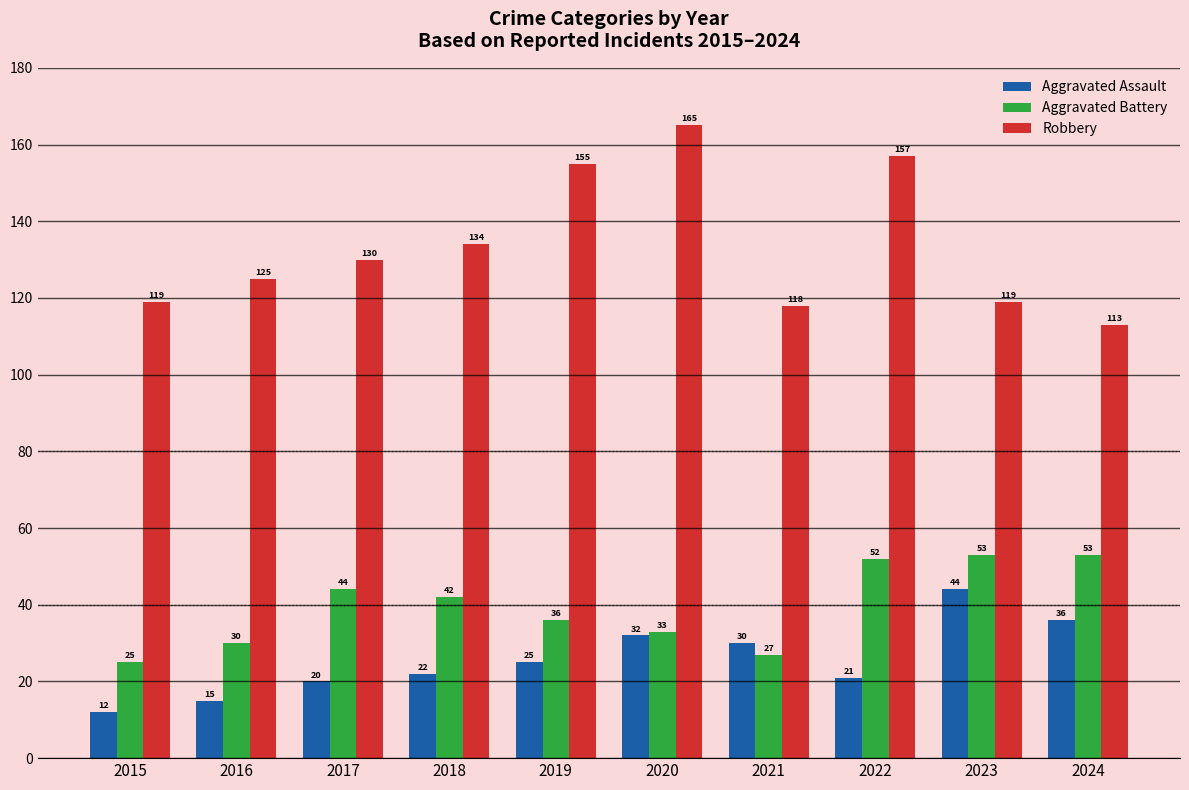

Read the Aggravated Assault value at 2018, to the nearest 5.

20